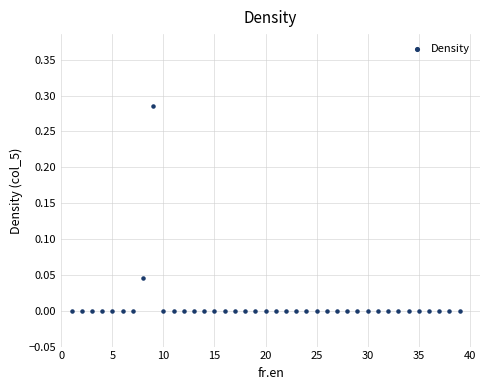

What is the range of X values (max minus min)?

38.0